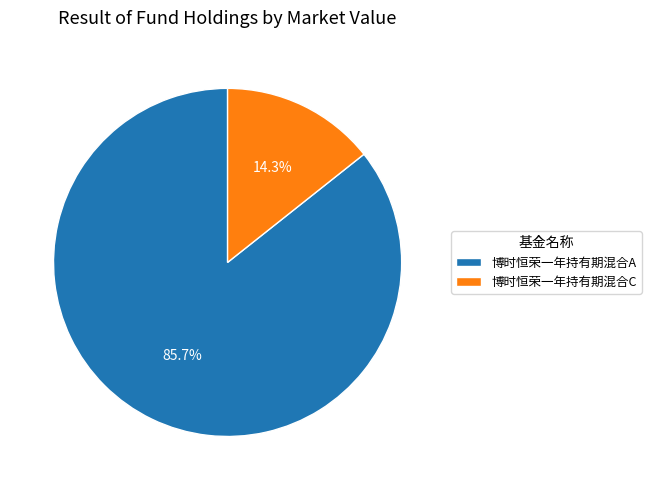

Is the sum of 博时恒荣一年持有期混合C and 博时恒荣一年持有期混合A greater than half?

Yes